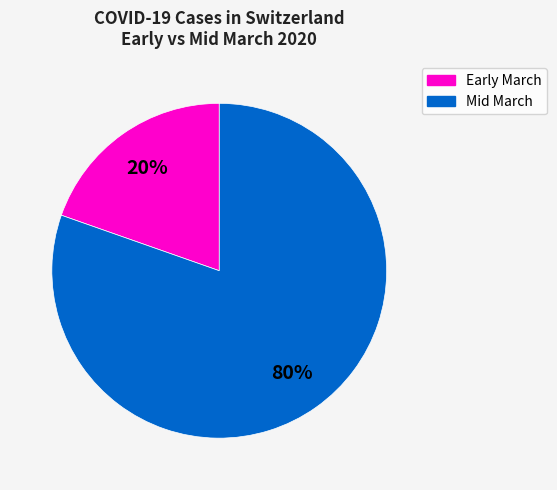

Does any single category account for the majority?

Yes